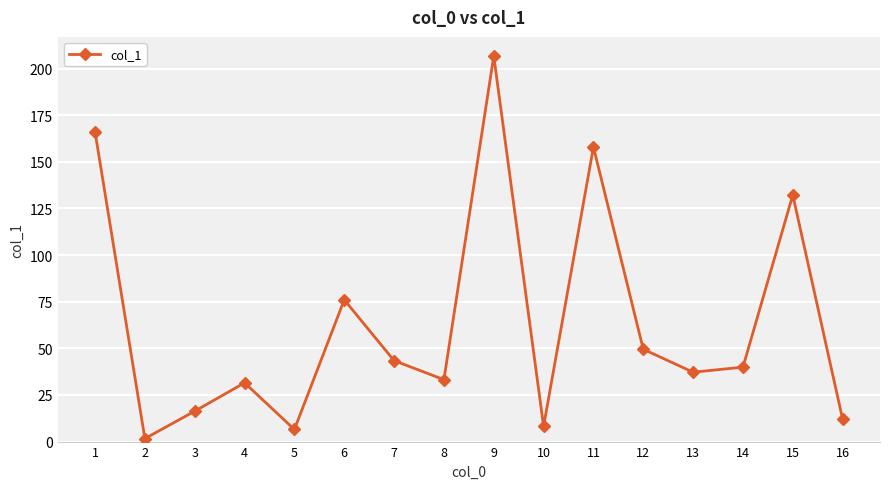

True or false: there are more than 0 points higher than both neighbors.

True